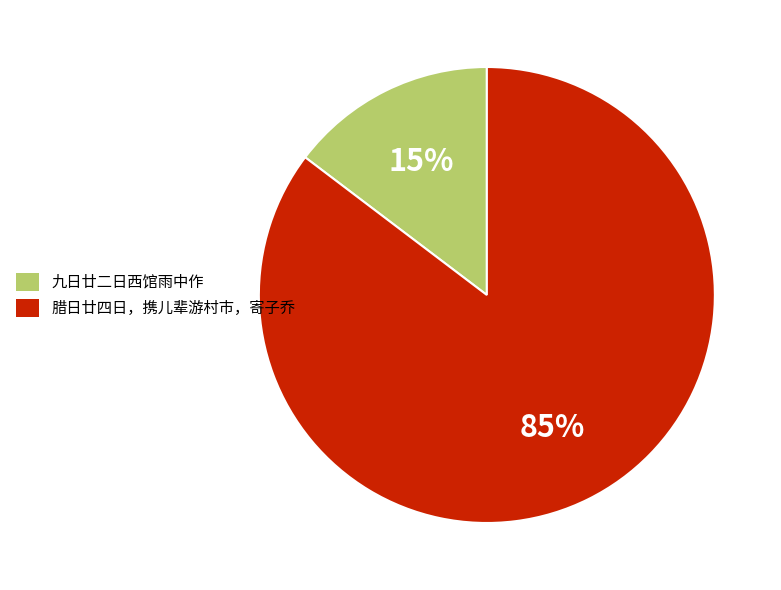

To the nearest percent, what is the average slice percentage?

50%